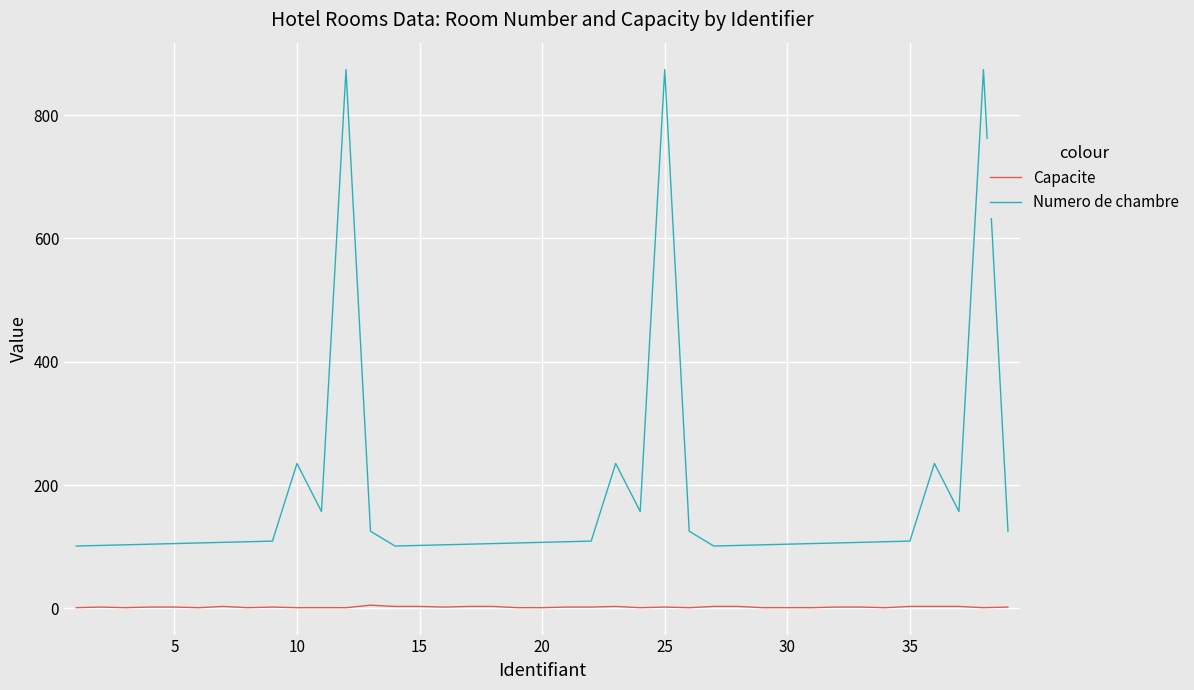

List the series in order of their overall mean, lowest first.

Capacite, Numero de chambre